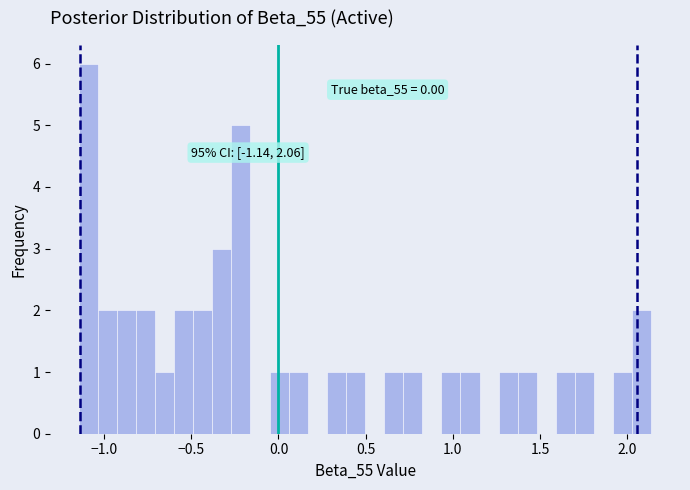

Around what value on the x-axis is the tallest bar? Give the approximate position of its centre, as read against the axis.

-1.10